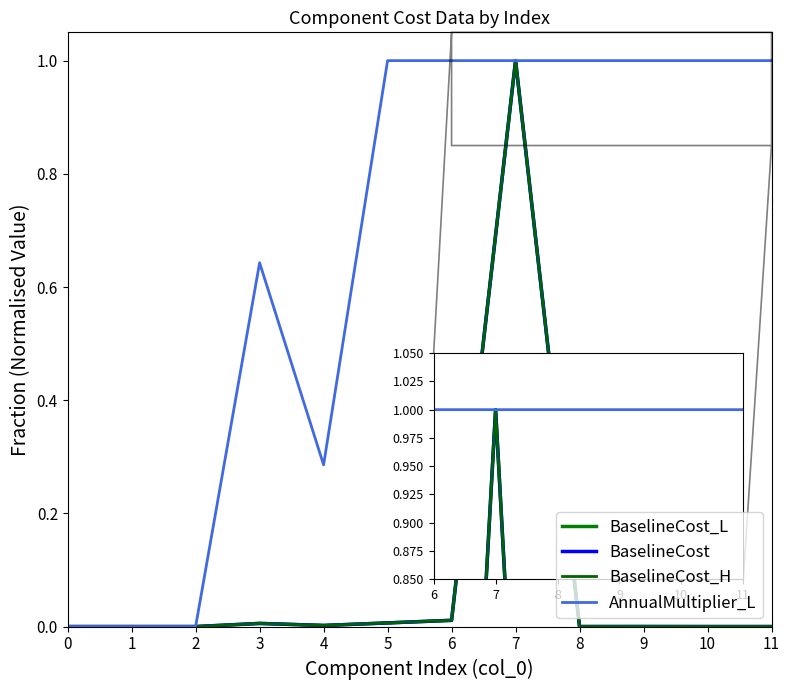

How many lines are shown in the chart?

4